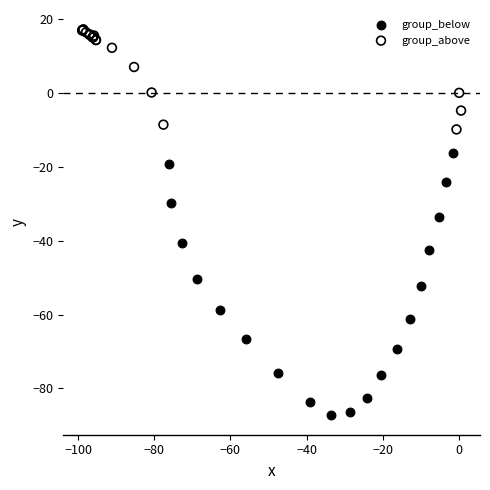

Which series contains the lowest Y value?

group_below